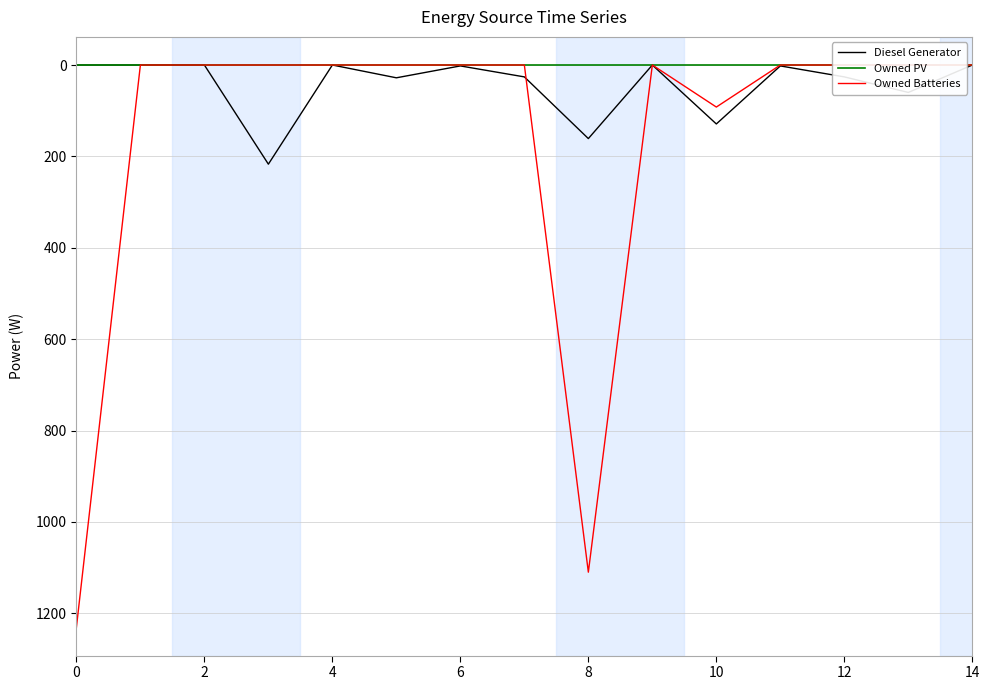

At 9, list the series in order from smallest to largest.

Diesel Generator, Owned PV, Owned Batteries